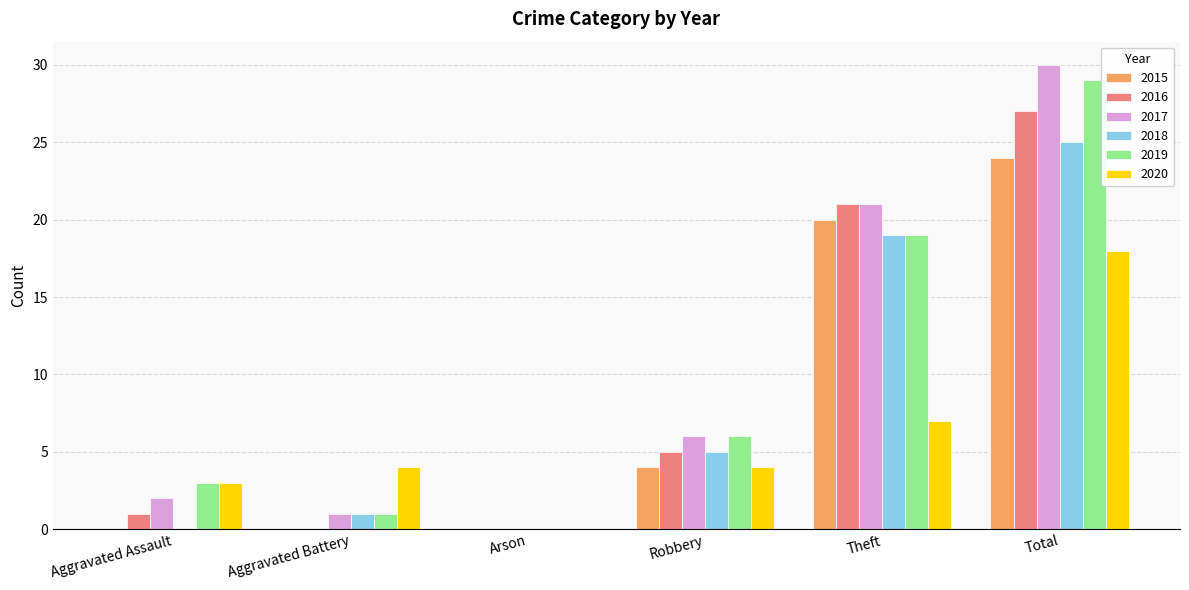

Reading right to left, what are all the values shown in this chart?

2015: 24	20	4	0	0	0
2016: 27	21	5	0	0	1
2017: 30	21	6	0	1	2
2018: 25	19	5	0	1	0
2019: 29	19	6	0	1	3
2020: 18	7	4	0	4	3